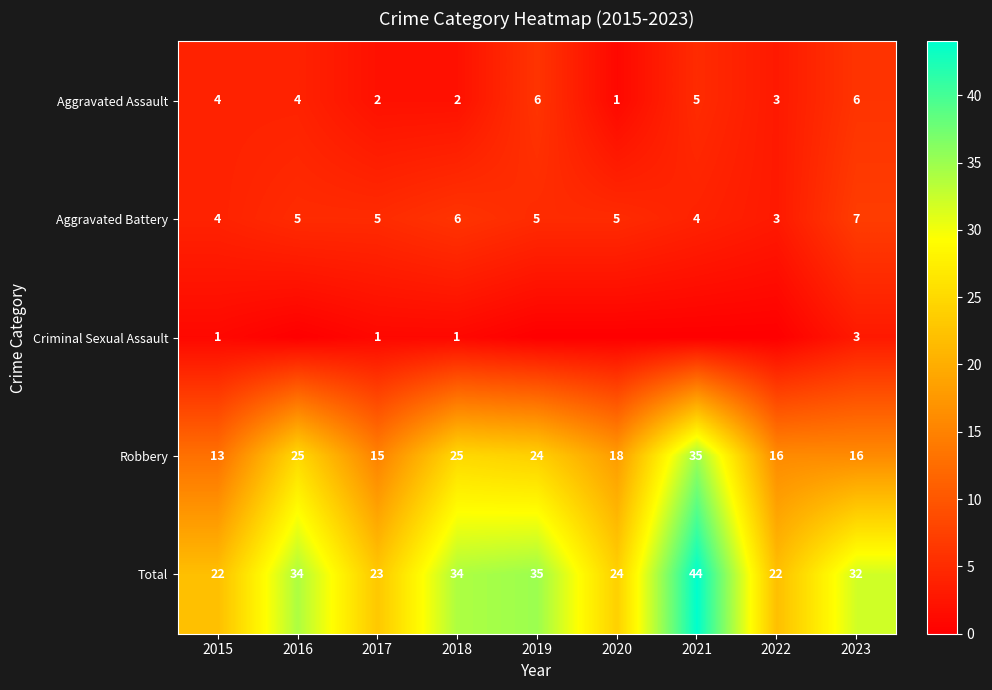

The value of Aggravated Assault at 2021 is 5. True or false?

True